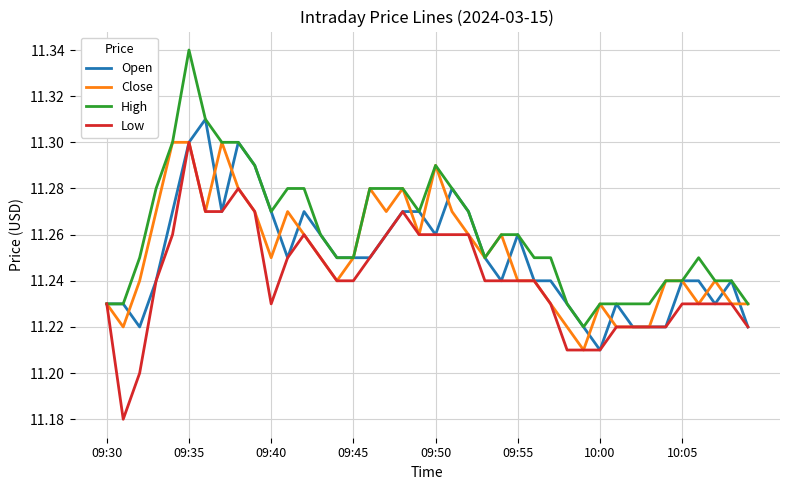

What is the minimum value shown in the chart?

11.2